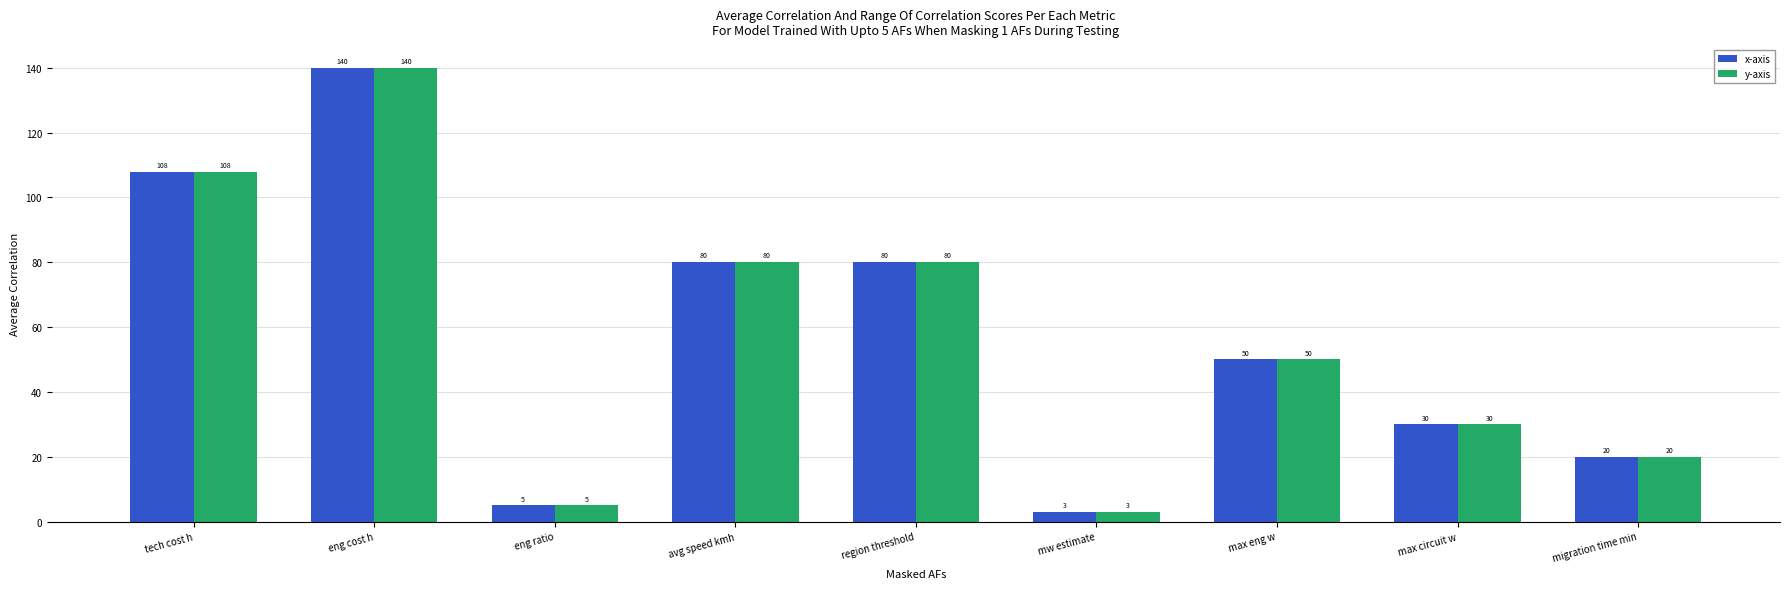

Count the number of data series in this chart.

2